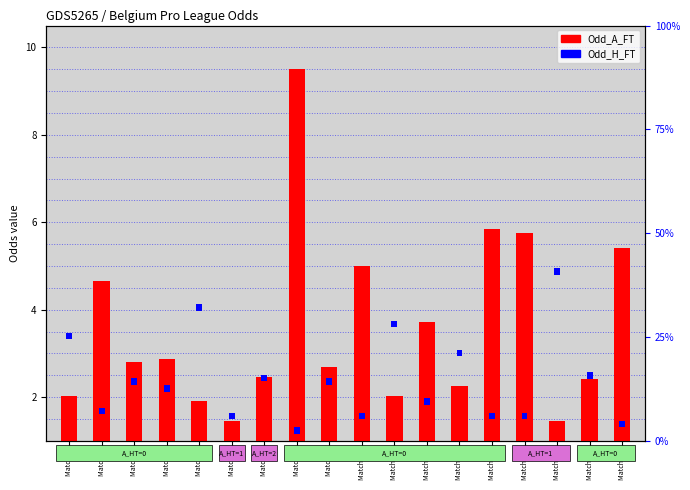

What are all the series names shown in the legend?

Odd_A_FT, Odd_H_FT